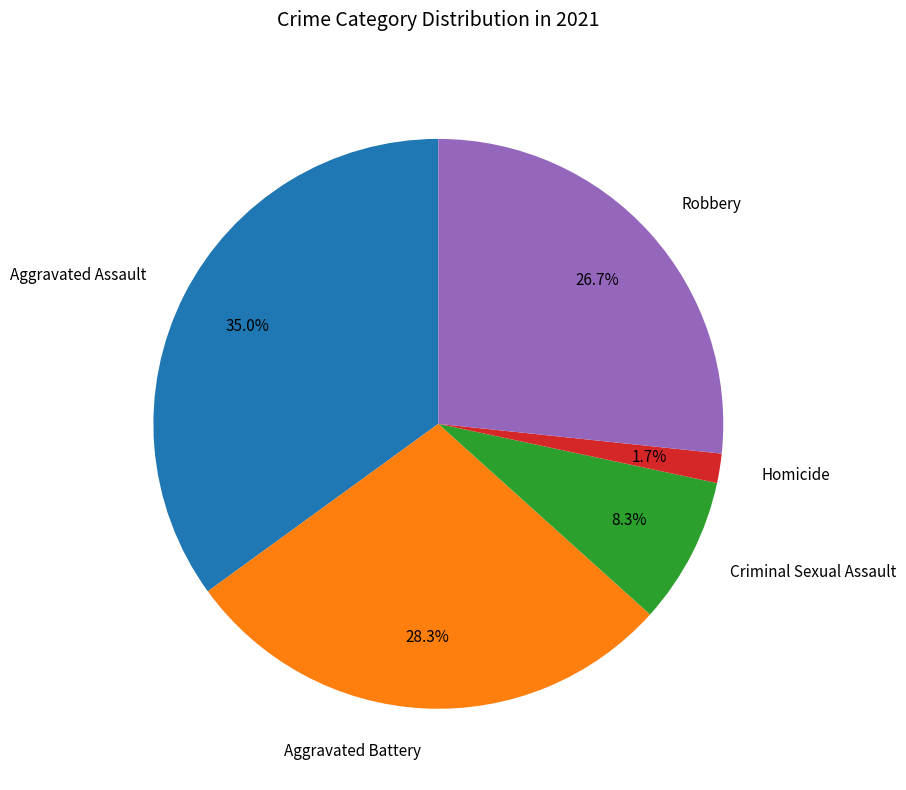

Approximately how many times larger is the value at Aggravated Battery compared to Robbery?

1.1